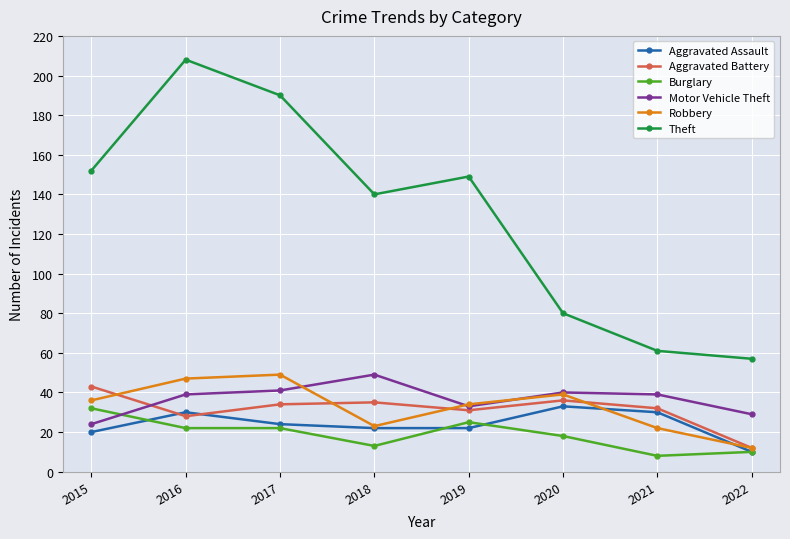

Reading left to right, what are all the values shown in this chart?

Aggravated Assault: 20	30	24	22	22	33	30	10
Aggravated Battery: 43	28	34	35	31	36	32	12
Burglary: 32	22	22	13	25	18	8	10
Motor Vehicle Theft: 24	39	41	49	33	40	39	29
Robbery: 36	47	49	23	34	39	22	12
Theft: 152	208	190	140	149	80	61	57